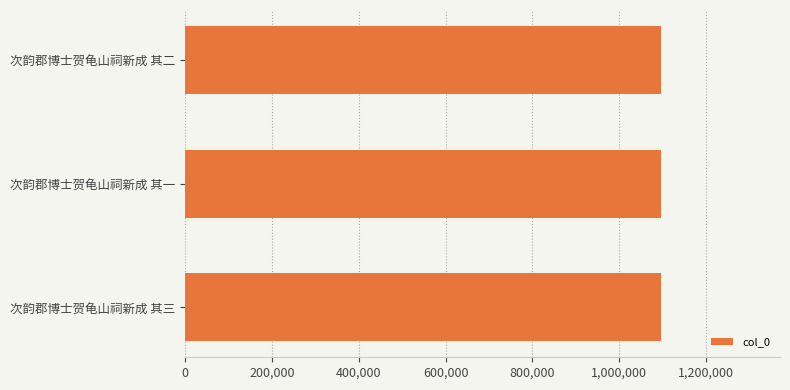

What is the label of the 1st bar from the bottom?

次韵郡博士贺龟山祠新成 其三